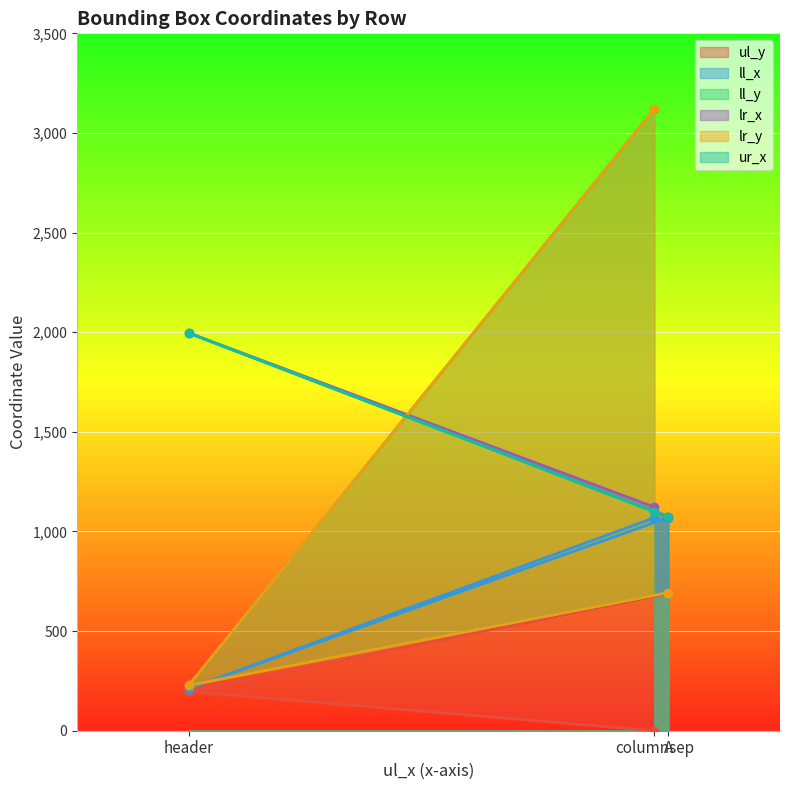

What position from the right is columnsep?

3